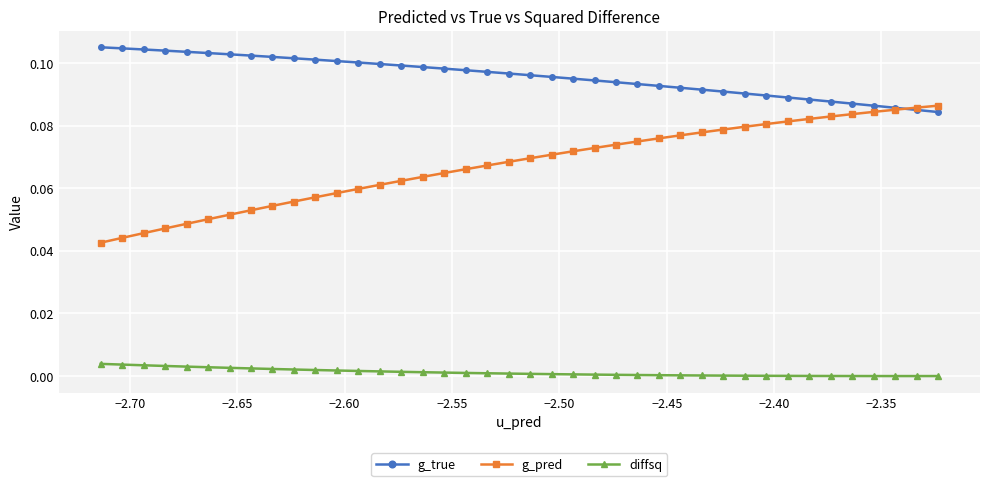

Rank the series by their maximum value, from highest to lowest.

g_true, g_pred, diffsq